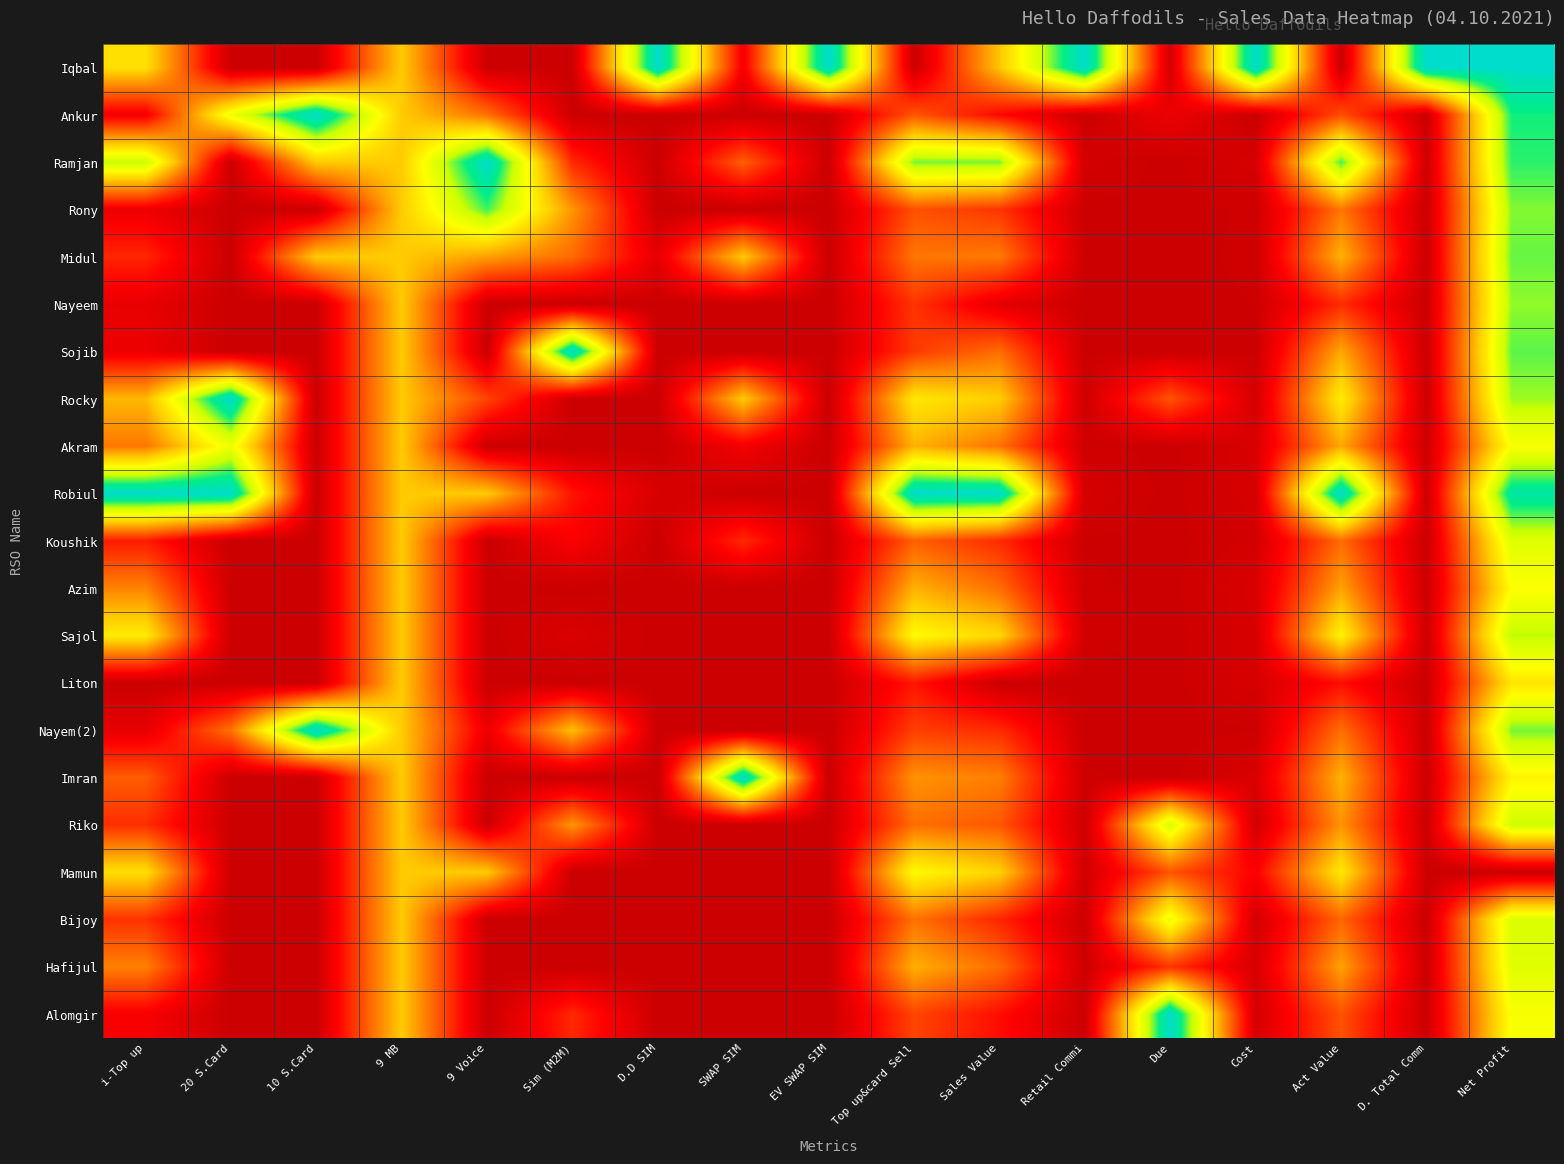

Which category has the highest value across all series?

D.D SIM